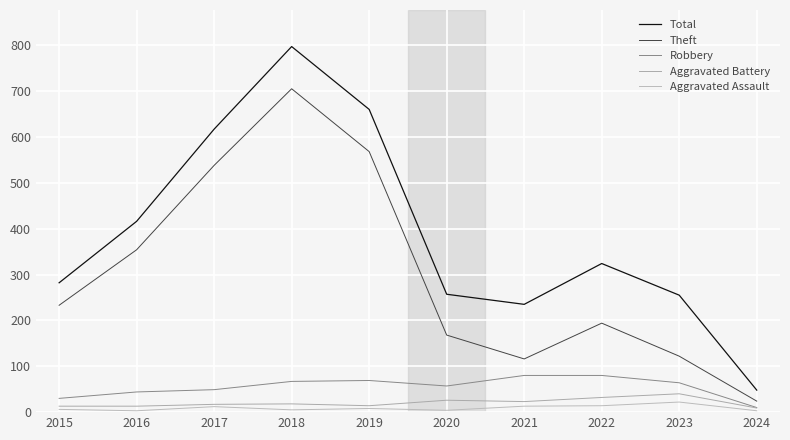

Count the number of categories in the chart.

10